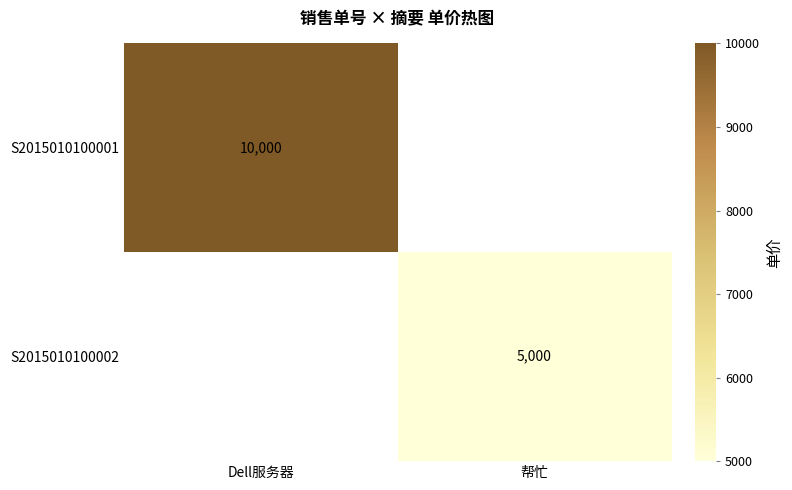

How many data points does each series have?

2